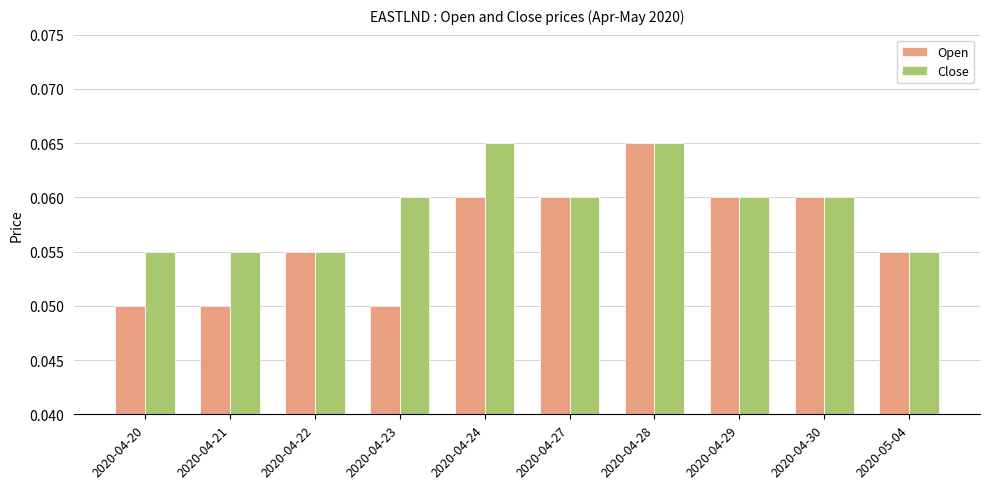

At which category is the sum across all series the highest?

2020-04-28